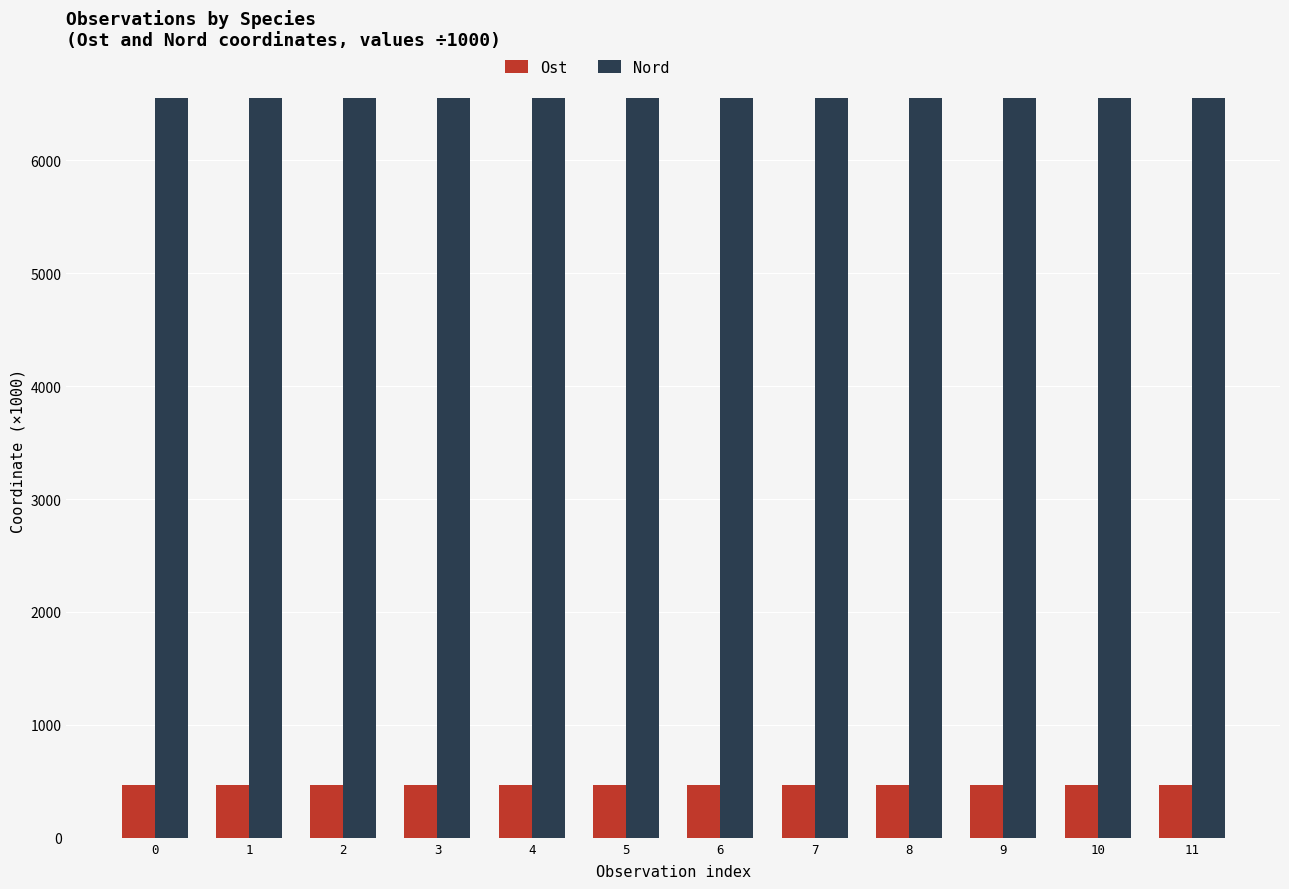

The value of Nord at 3 is 8549.7. True or false?

False